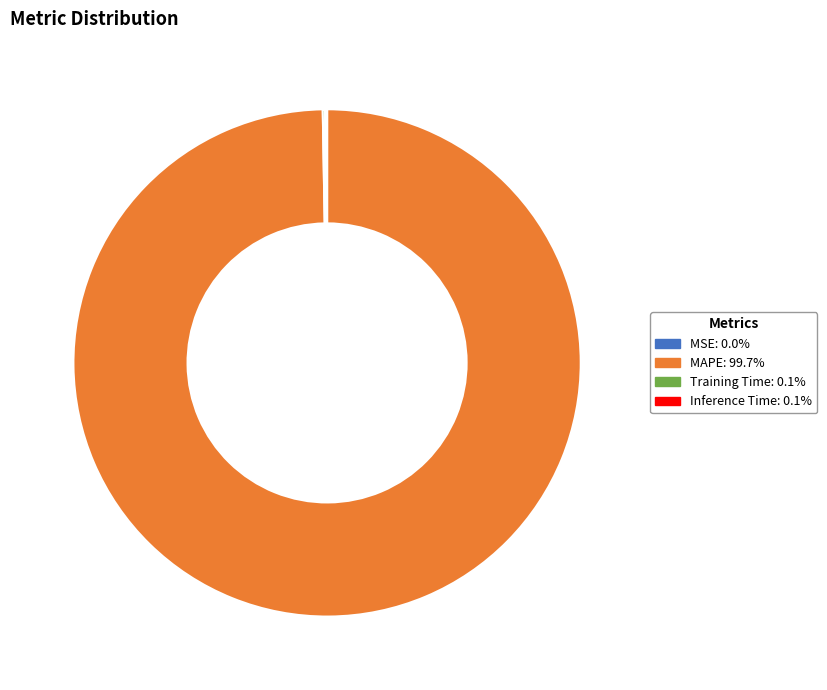

Which category accounts for the majority?

MAPE